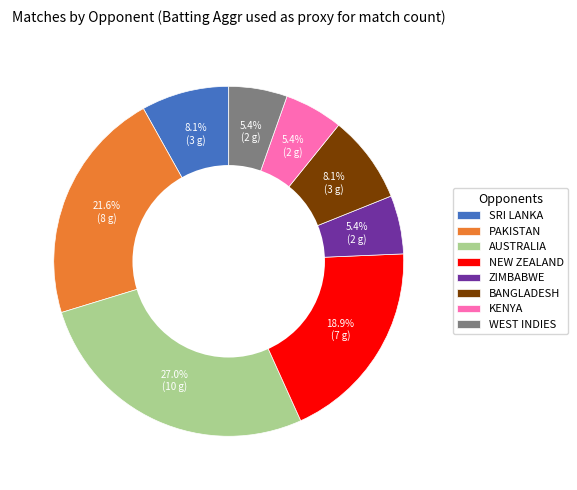

How much of the chart is everything except AUSTRALIA?

73.0%